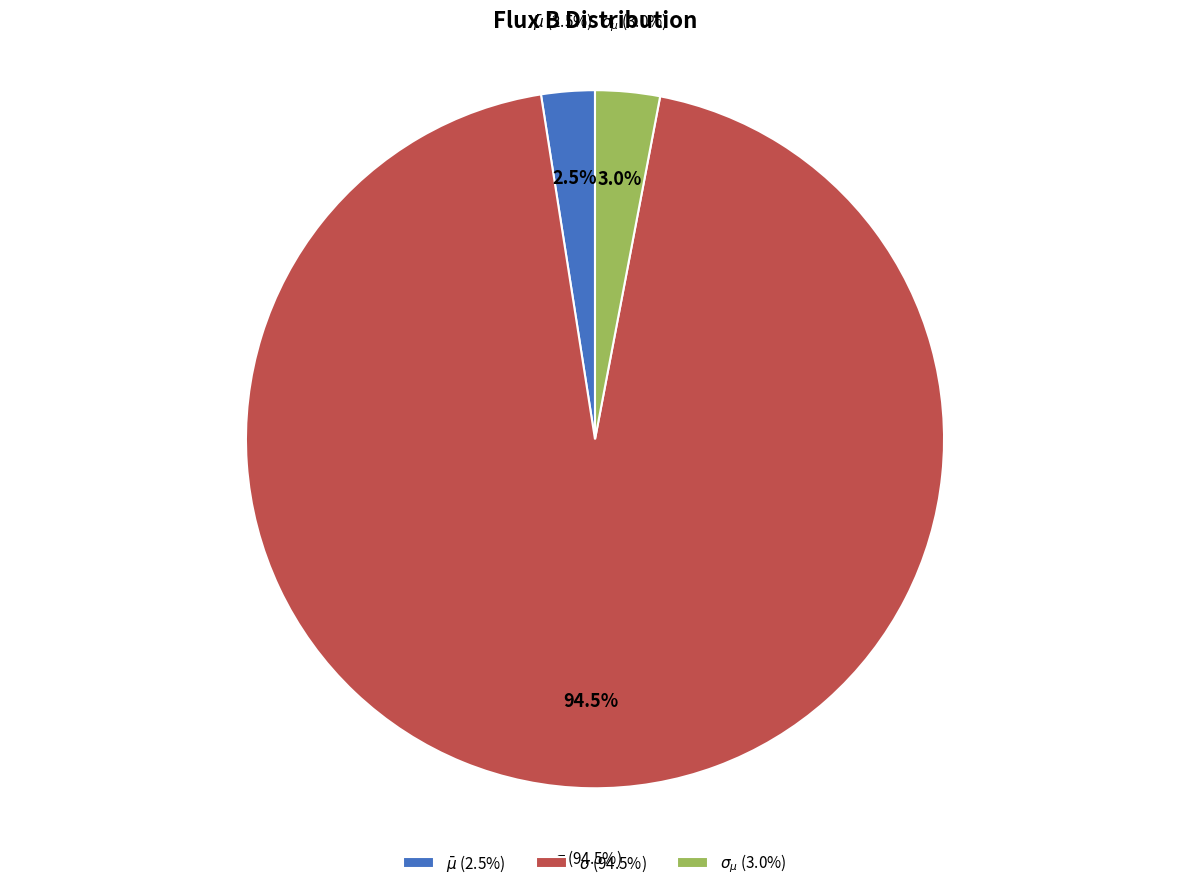

Which slice is the largest?

$\sigma$